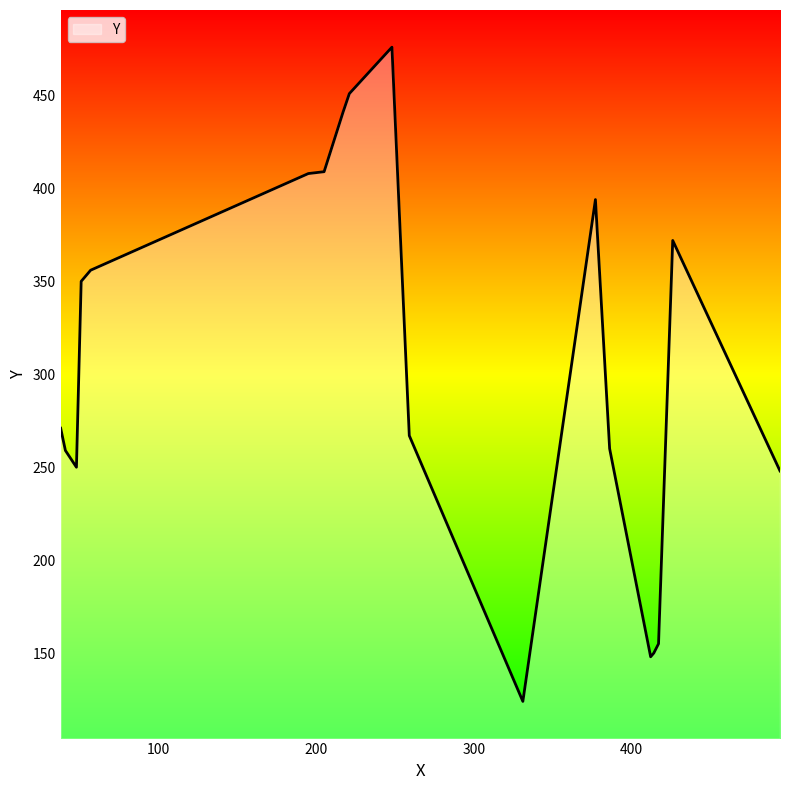

What is the difference between the maximum and minimum values?

352